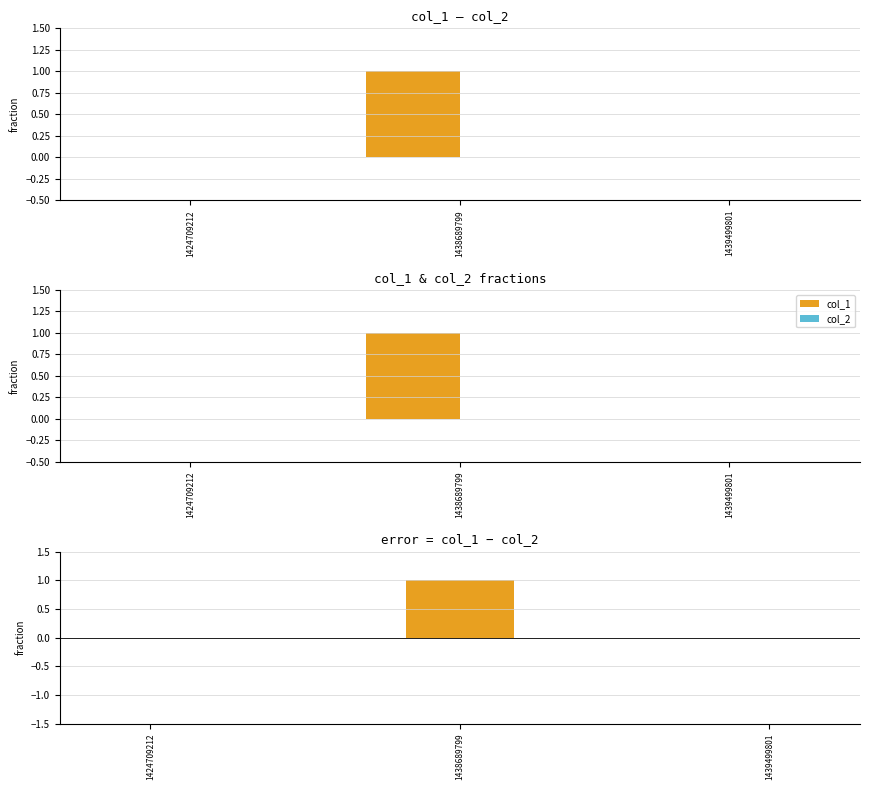

Does the chart contain any negative values?

No